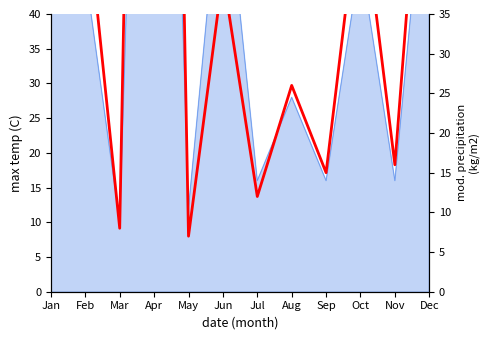

What is the difference between the maximum and minimum values?

229